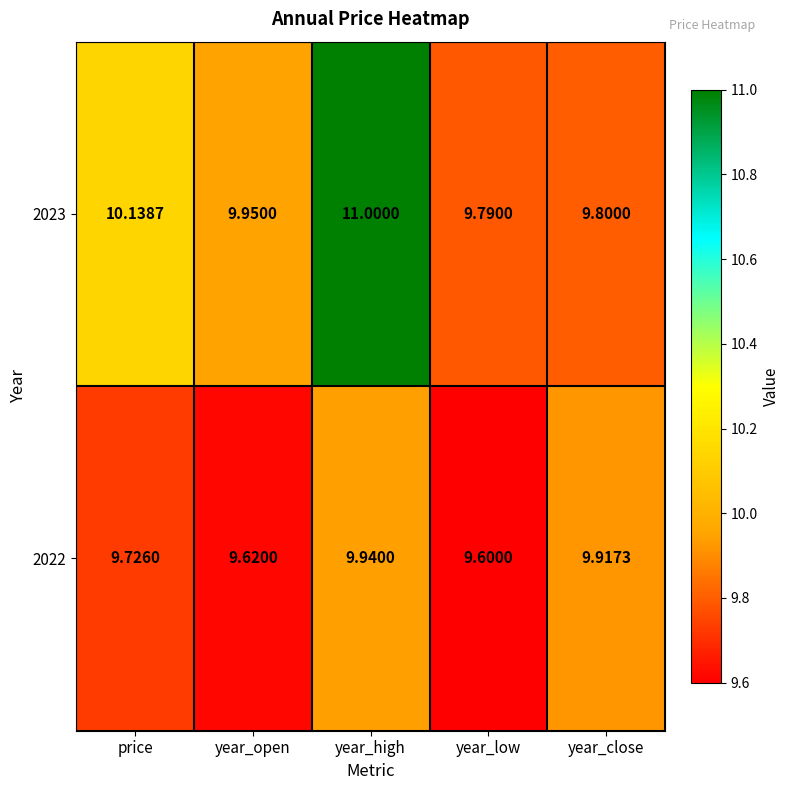

At which label is 2023 closest to 10?

year_open